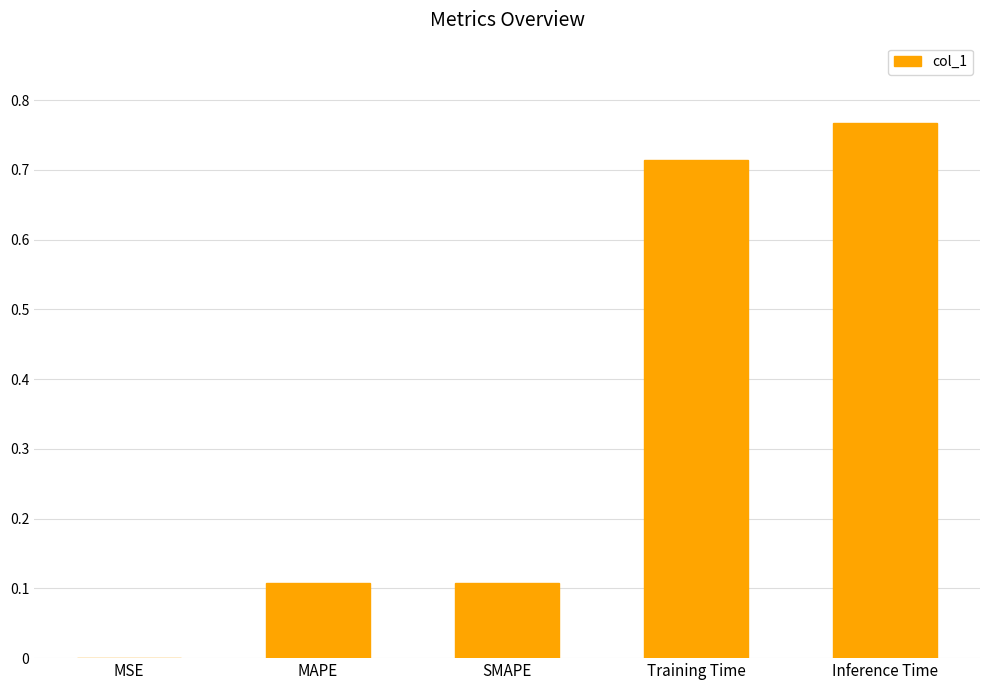

Count the number of data series in this chart.

1